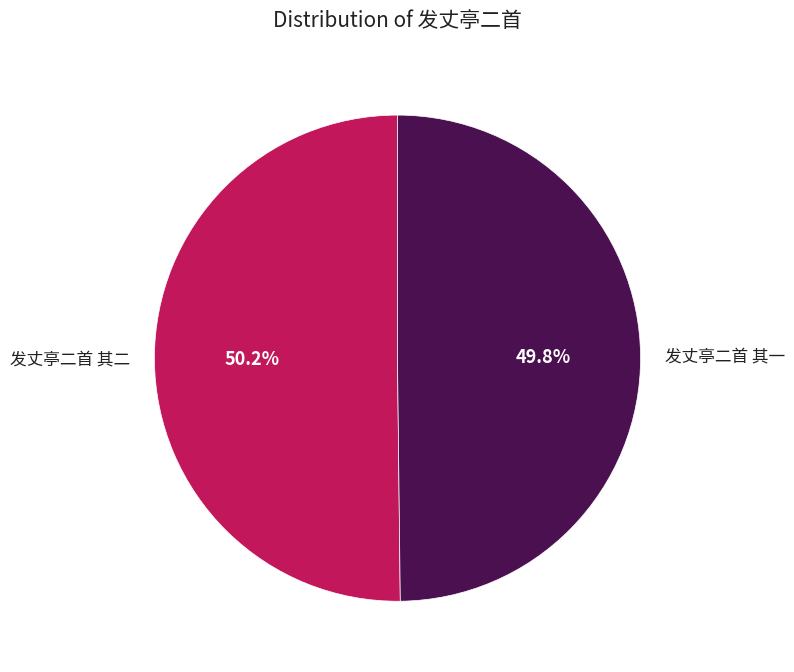

True or false: 发丈亭二首 其一 accounts for 50% of the total.

True